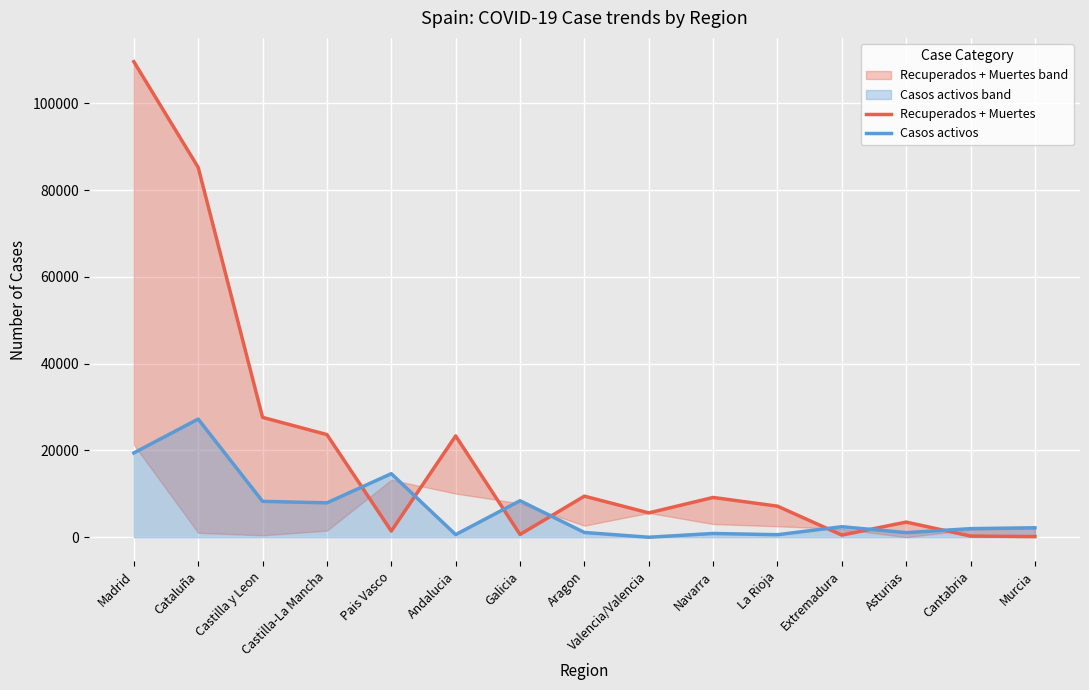

What are all the series names shown in the legend?

Recuperados + Muertes, Casos activos